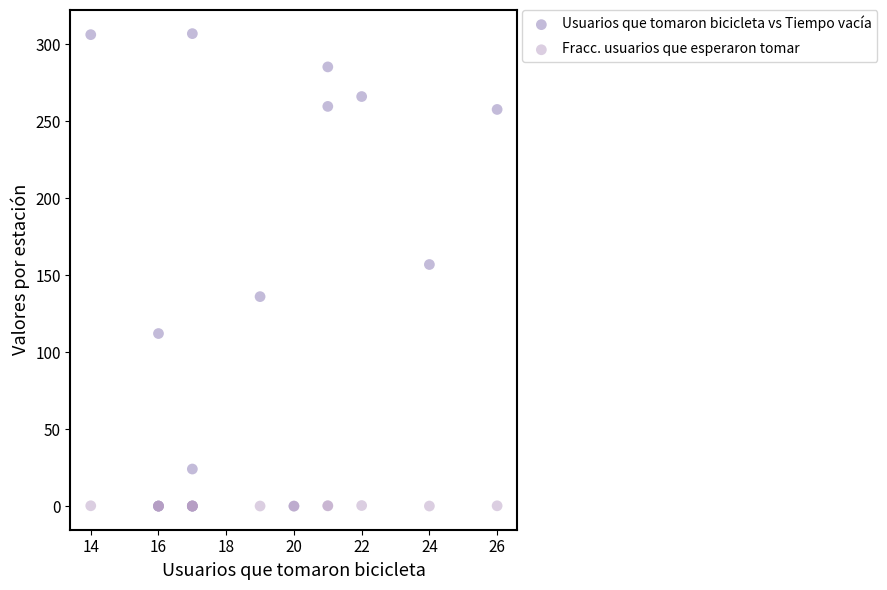

Across all series, what Y value is closest to 153?

156.9